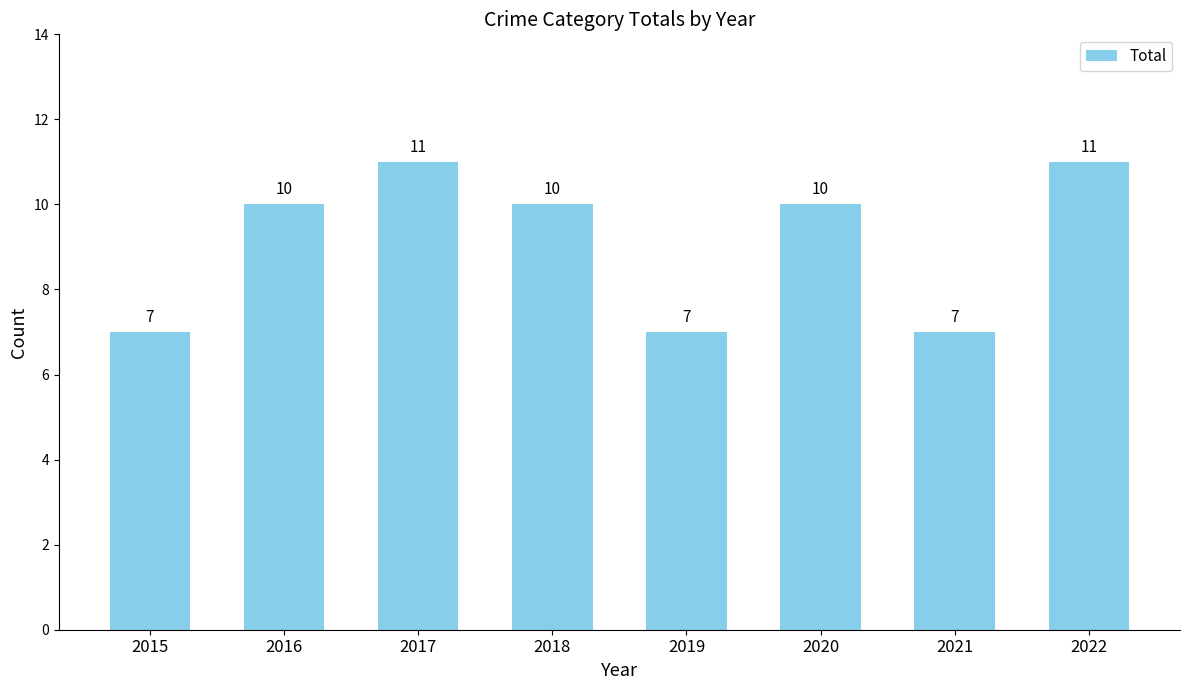

What is the minimum value shown in the chart?

7